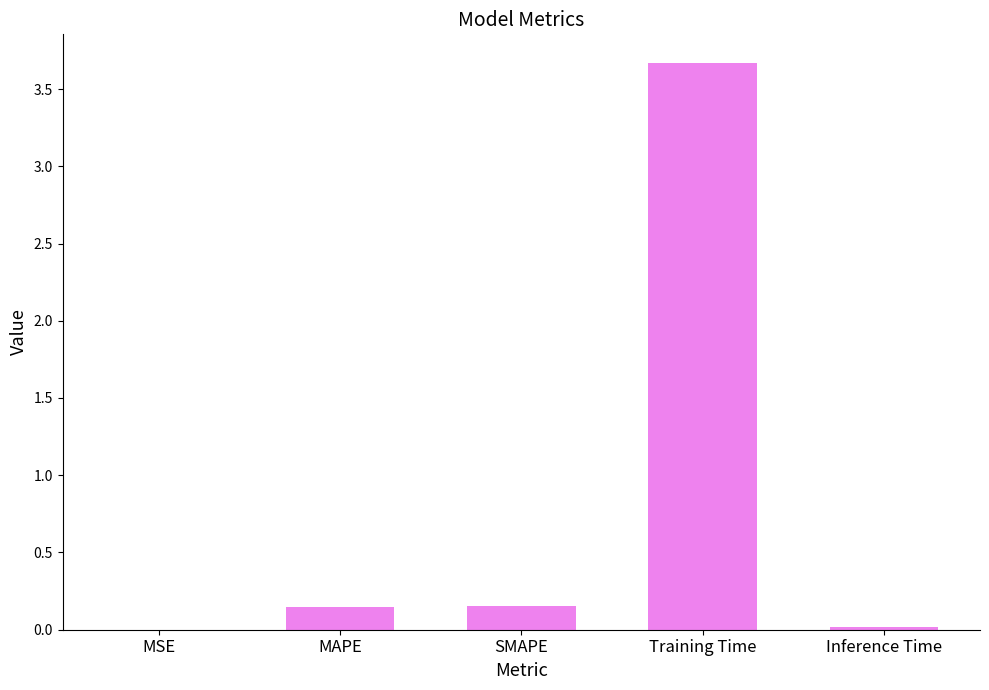

What is the sum of all values?

4.0